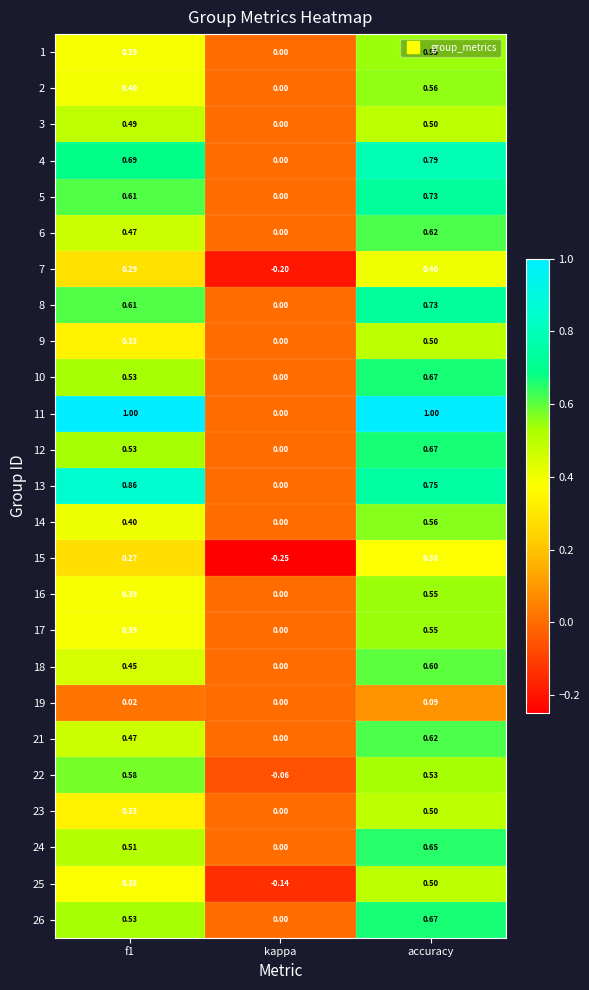

At which category is the sum across all series the highest?

accuracy